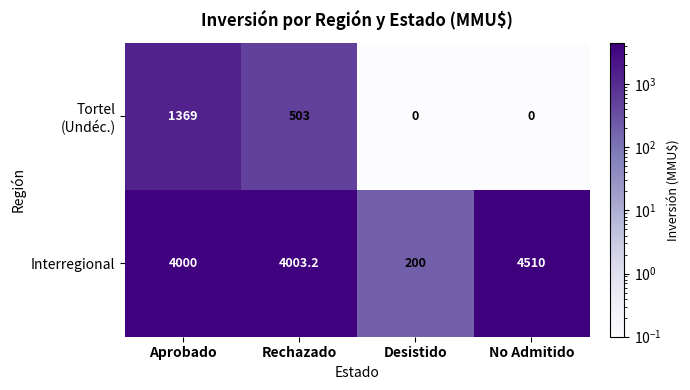

What is the greatest value displayed?

4510.0